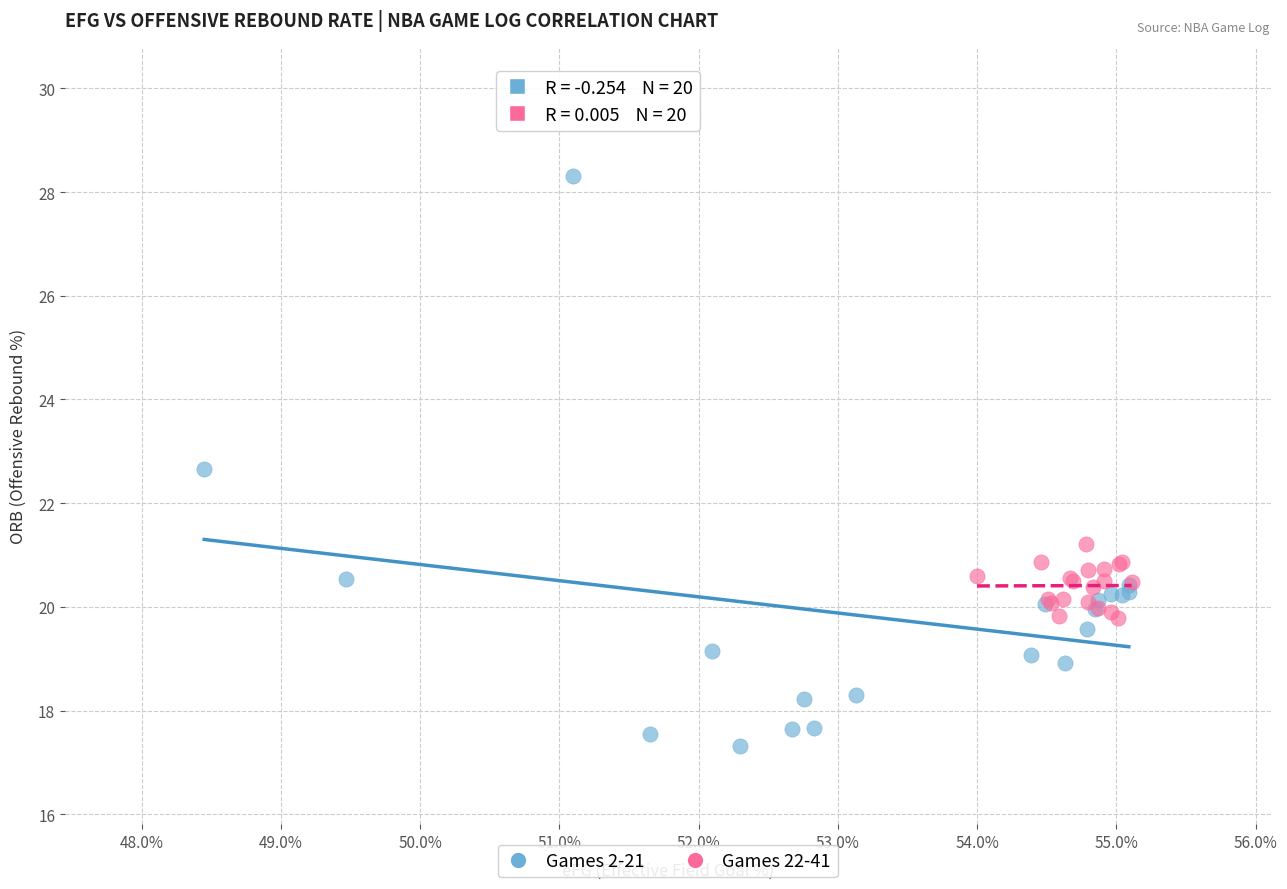

Which series contains the highest Y value?

Games 2-21